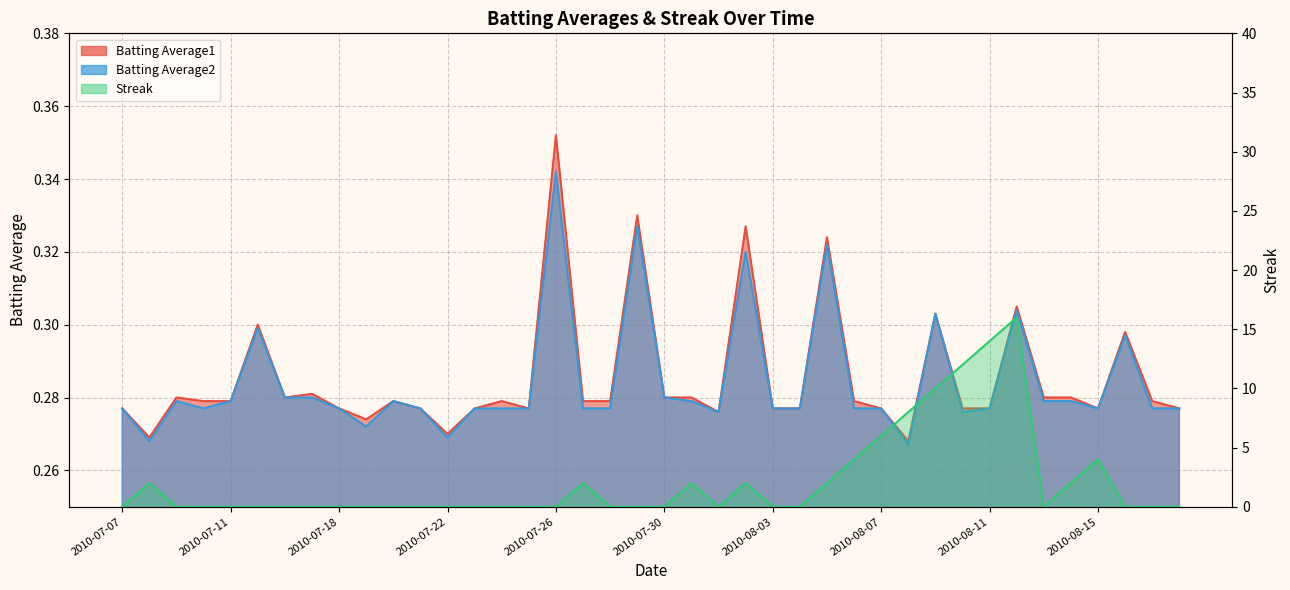

What position from the right is 2010-07-29?

21